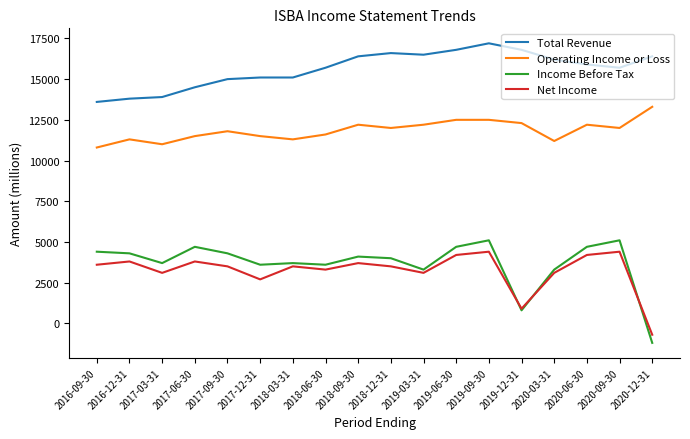

Is this an area chart (filled region under the line)?

No